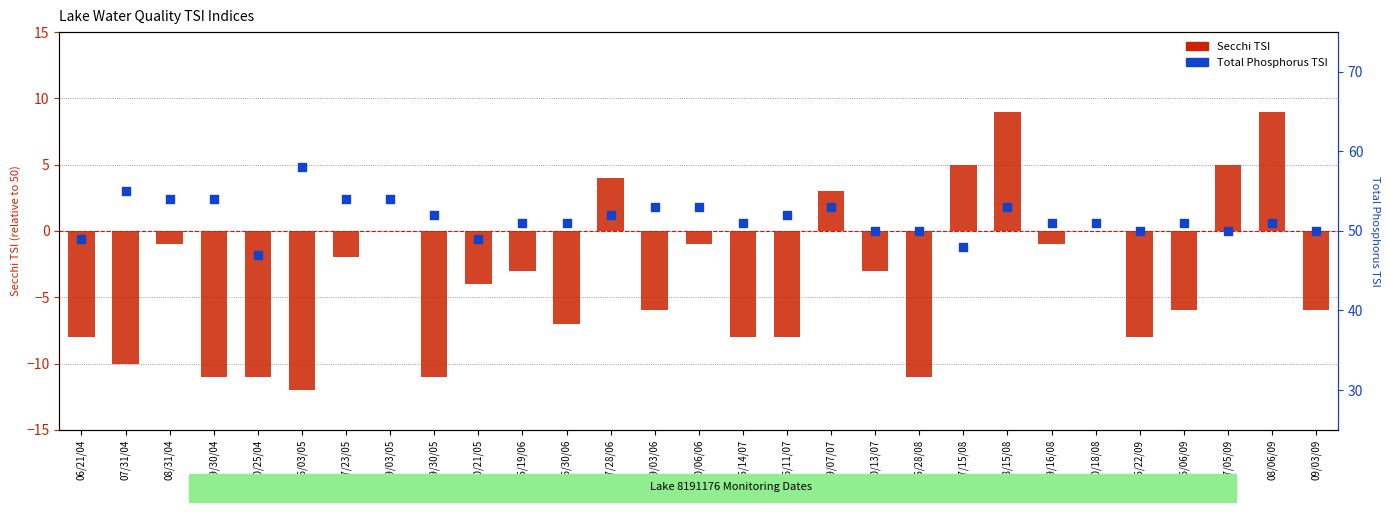

Is the value of Secchi TSI at 09/03/06 greater than the value of Total Phosphorus TSI at 09/30/05?

No